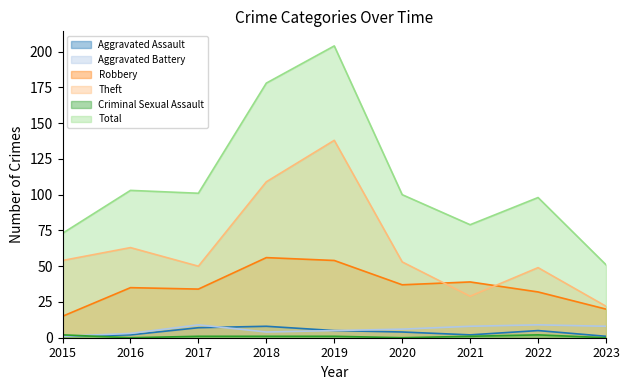

Which label corresponds to the largest value in the chart?

2019